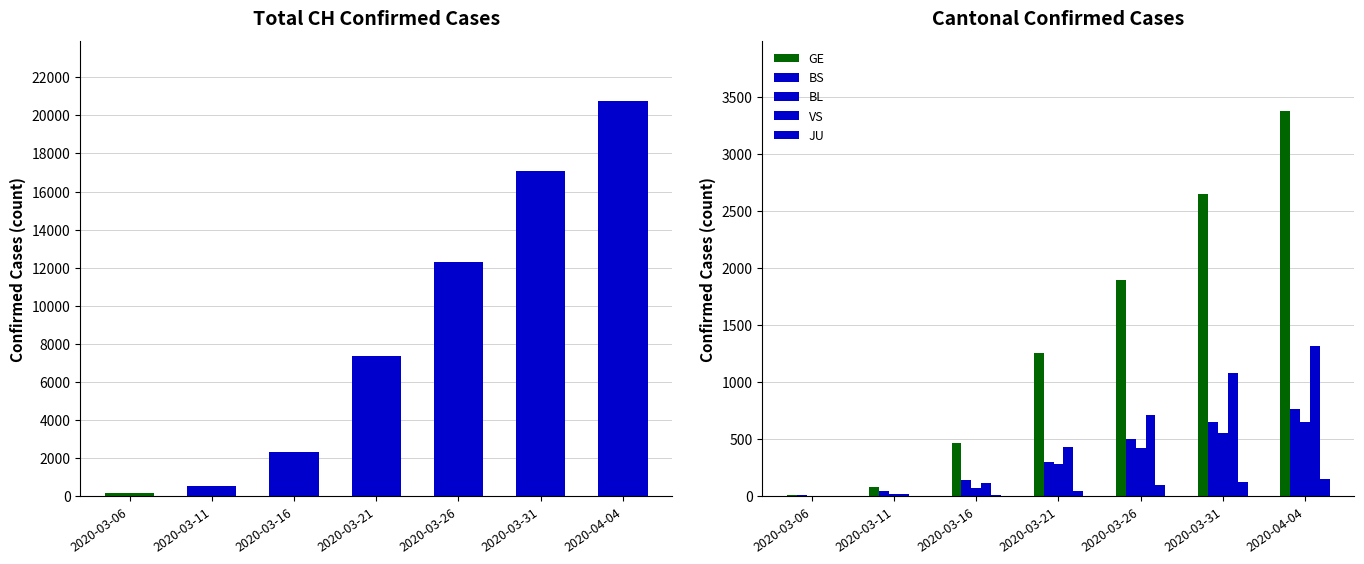

What is the approximate value of JU at 2020-03-26, to the nearest 10?

100